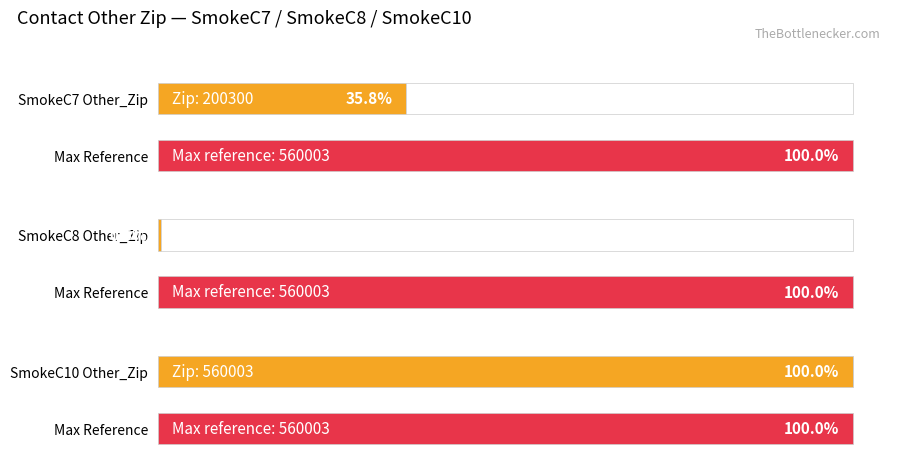

What is the change in value from SmokeC7 to SmokeC8?

-197466